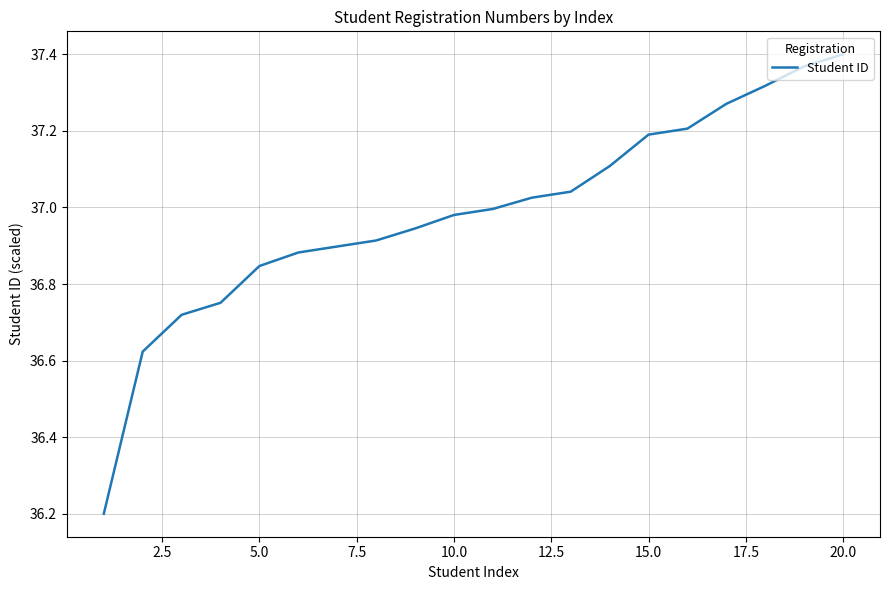

What is the smallest value displayed?

36.2